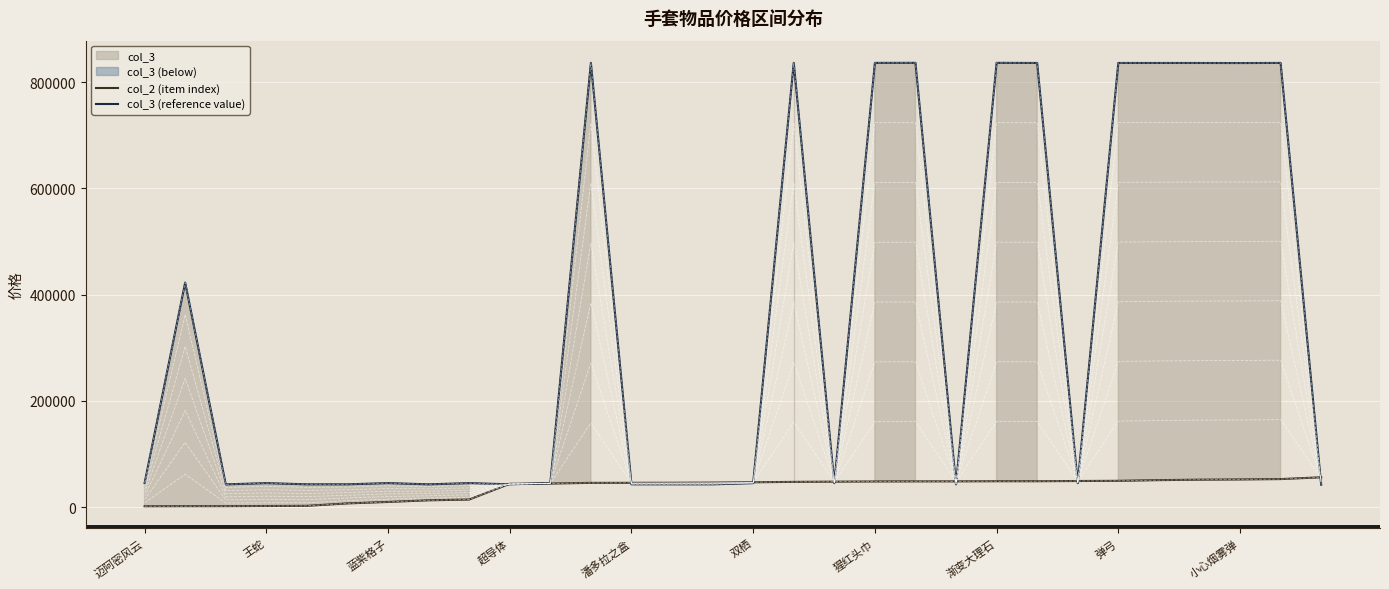

What is the value of the col_2 (item index) point at the 7th from the left?

10105